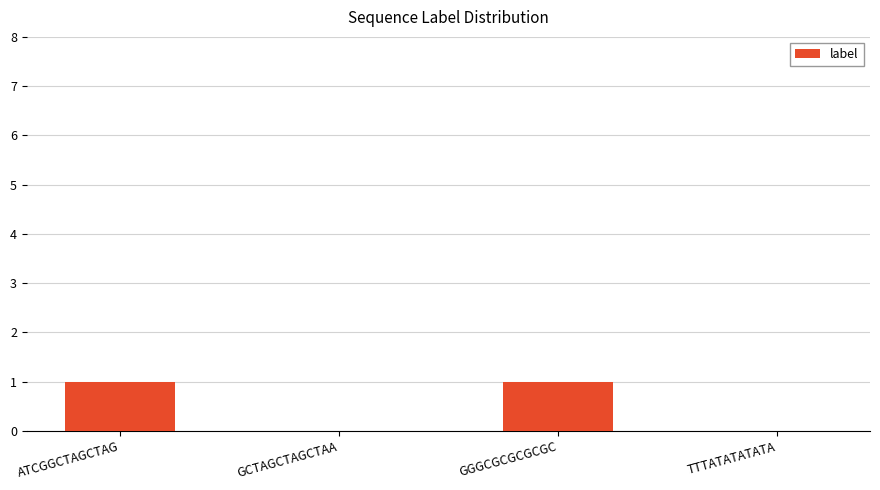

What is the change in value from ATCGGCTAGCTAG to TTTATATATATA?

-1